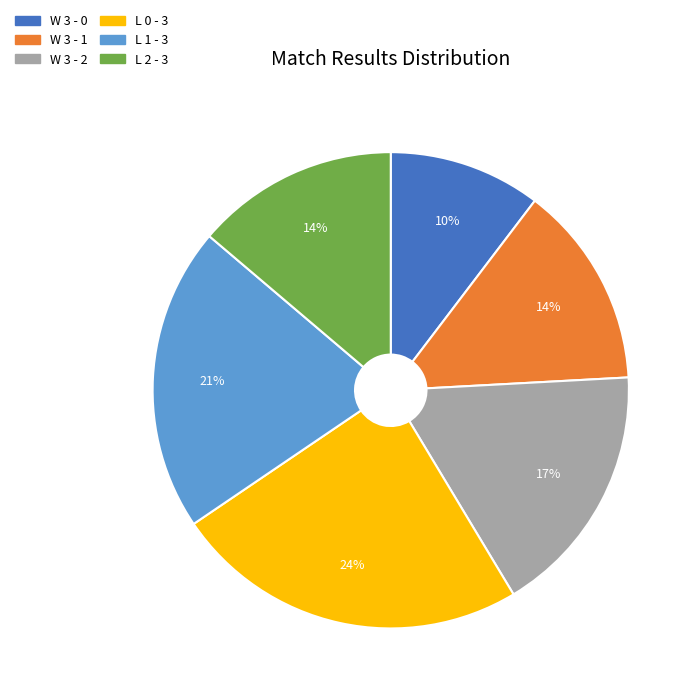

Combined, do W 3 - 1 and L 2 - 3 account for over 50%?

No